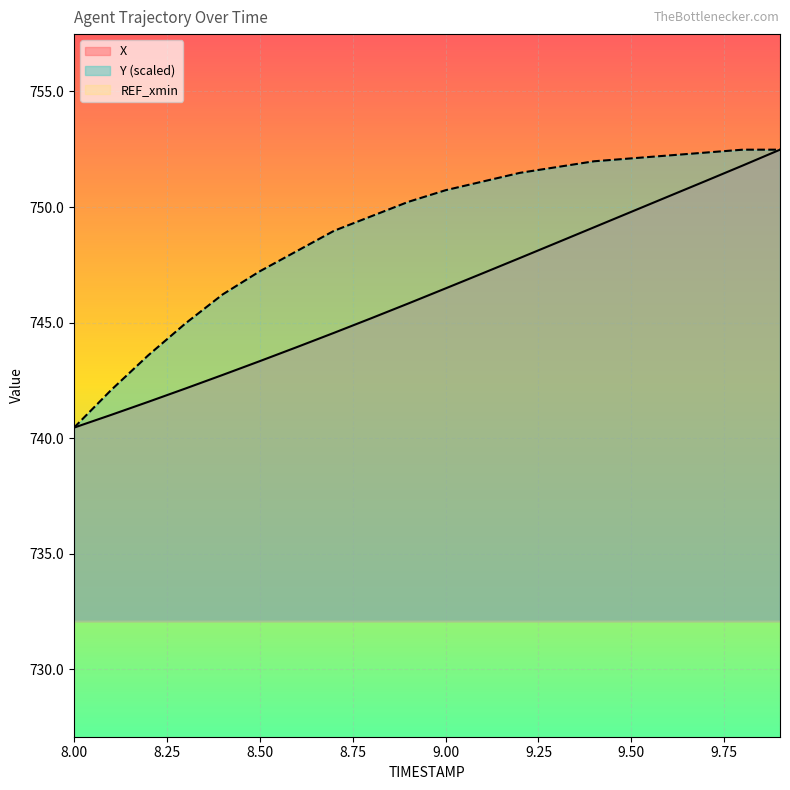

How many data points does each series have?

20